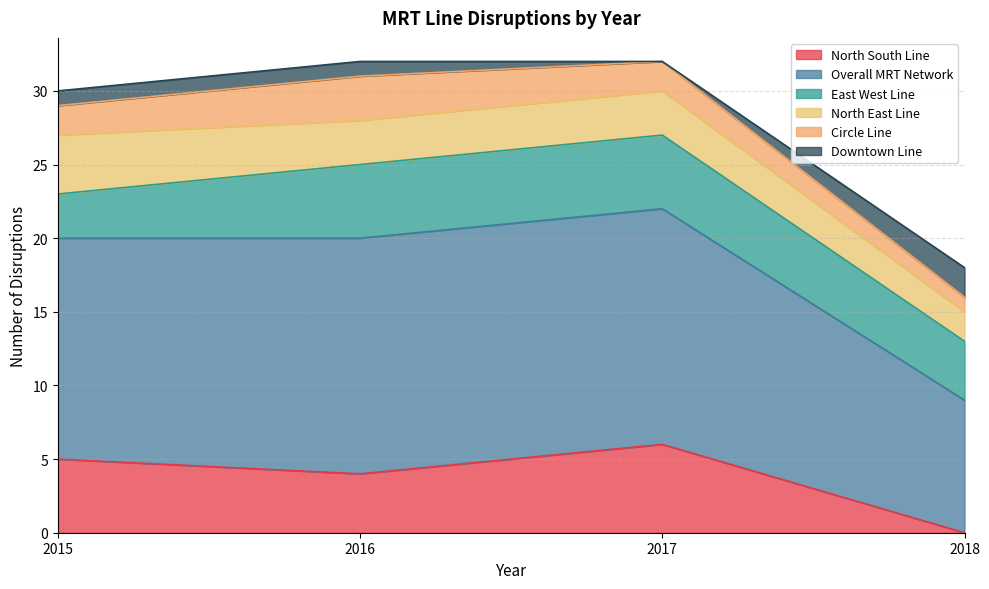

Between 2015 and 2017, which series saw the biggest shift?

East West Line